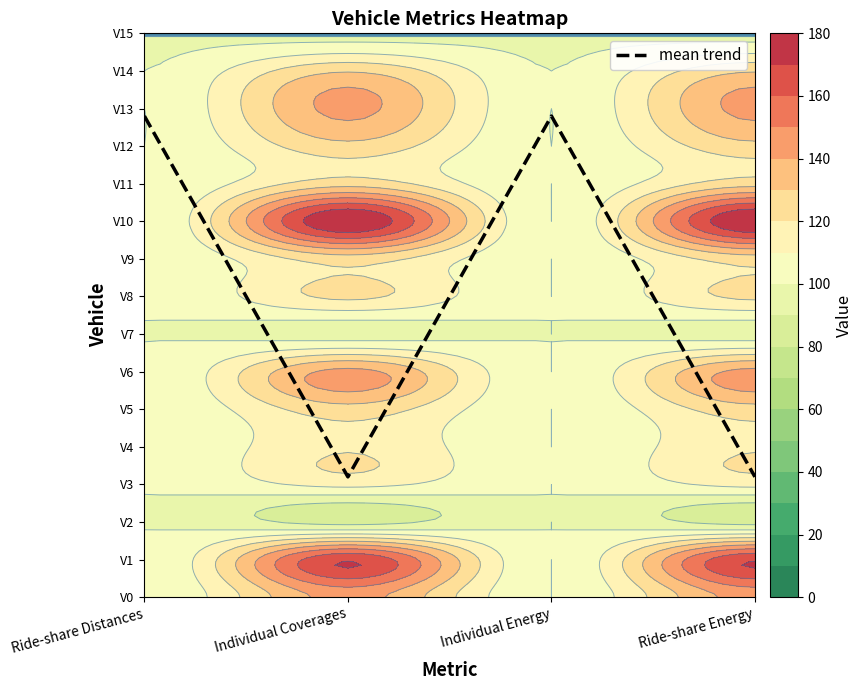

Rank the categories by value from lowest to highest.

Individual Coverages, Ride-share Energy, Ride-share Distances, Individual Energy